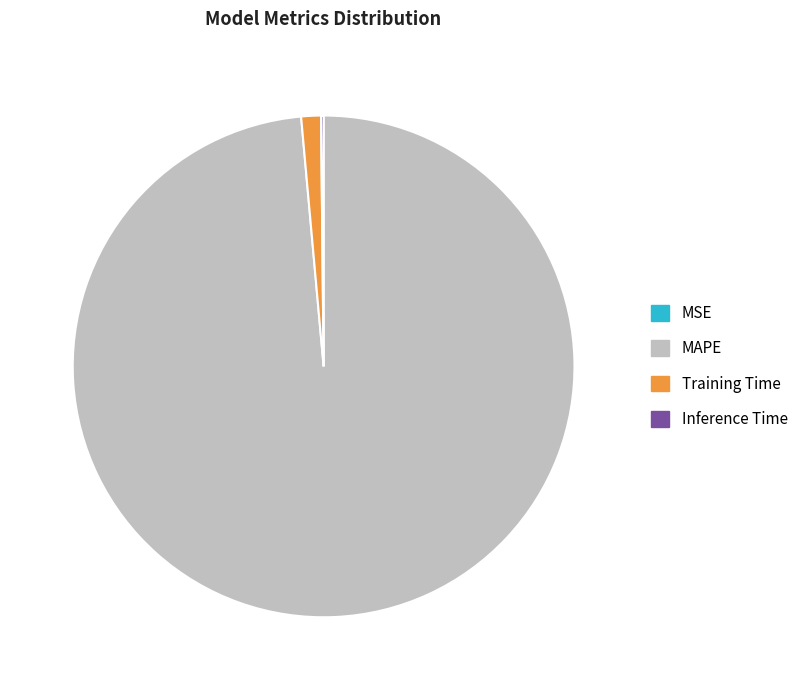

True or false: MAPE accounts for 84% of the total.

False